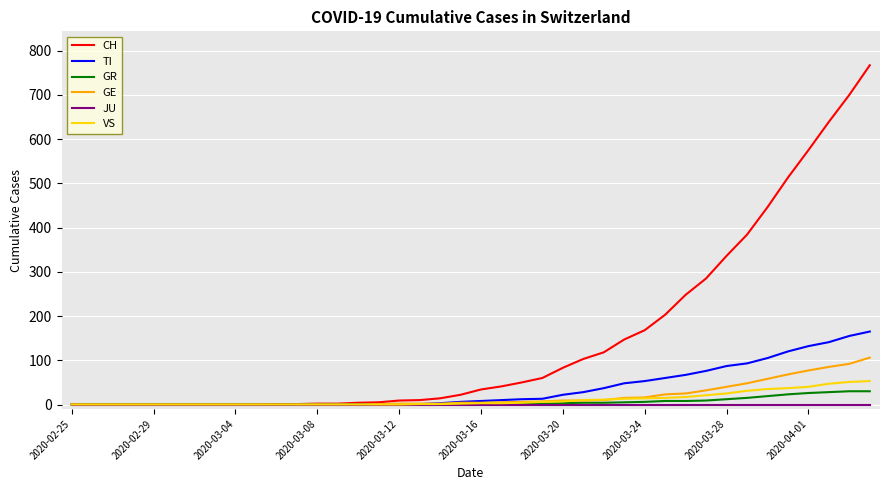

What is the maximum value for CH?

767